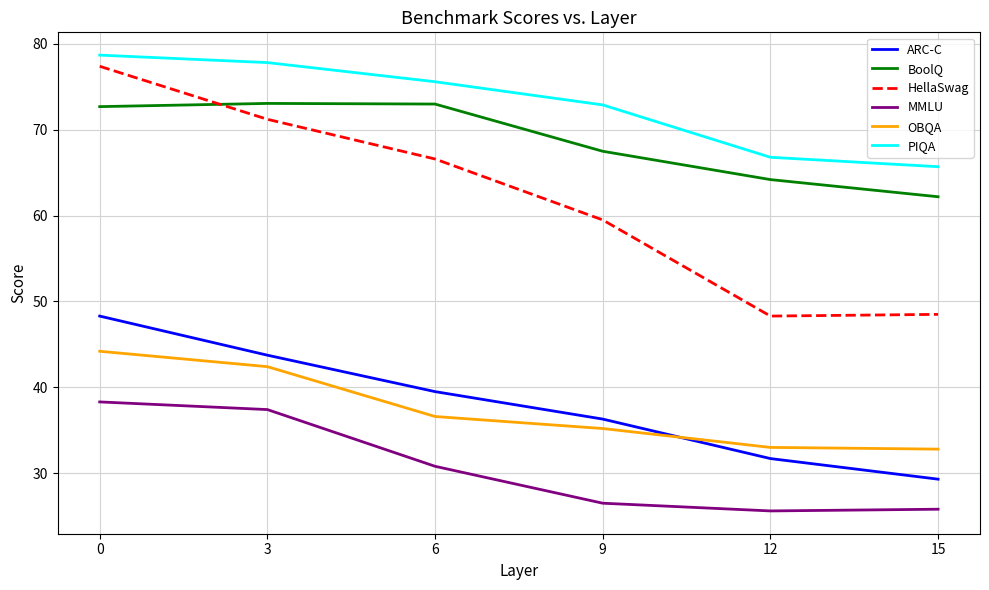

At 9, list the series in order from largest to smallest.

PIQA, BoolQ, HellaSwag, ARC-C, OBQA, MMLU